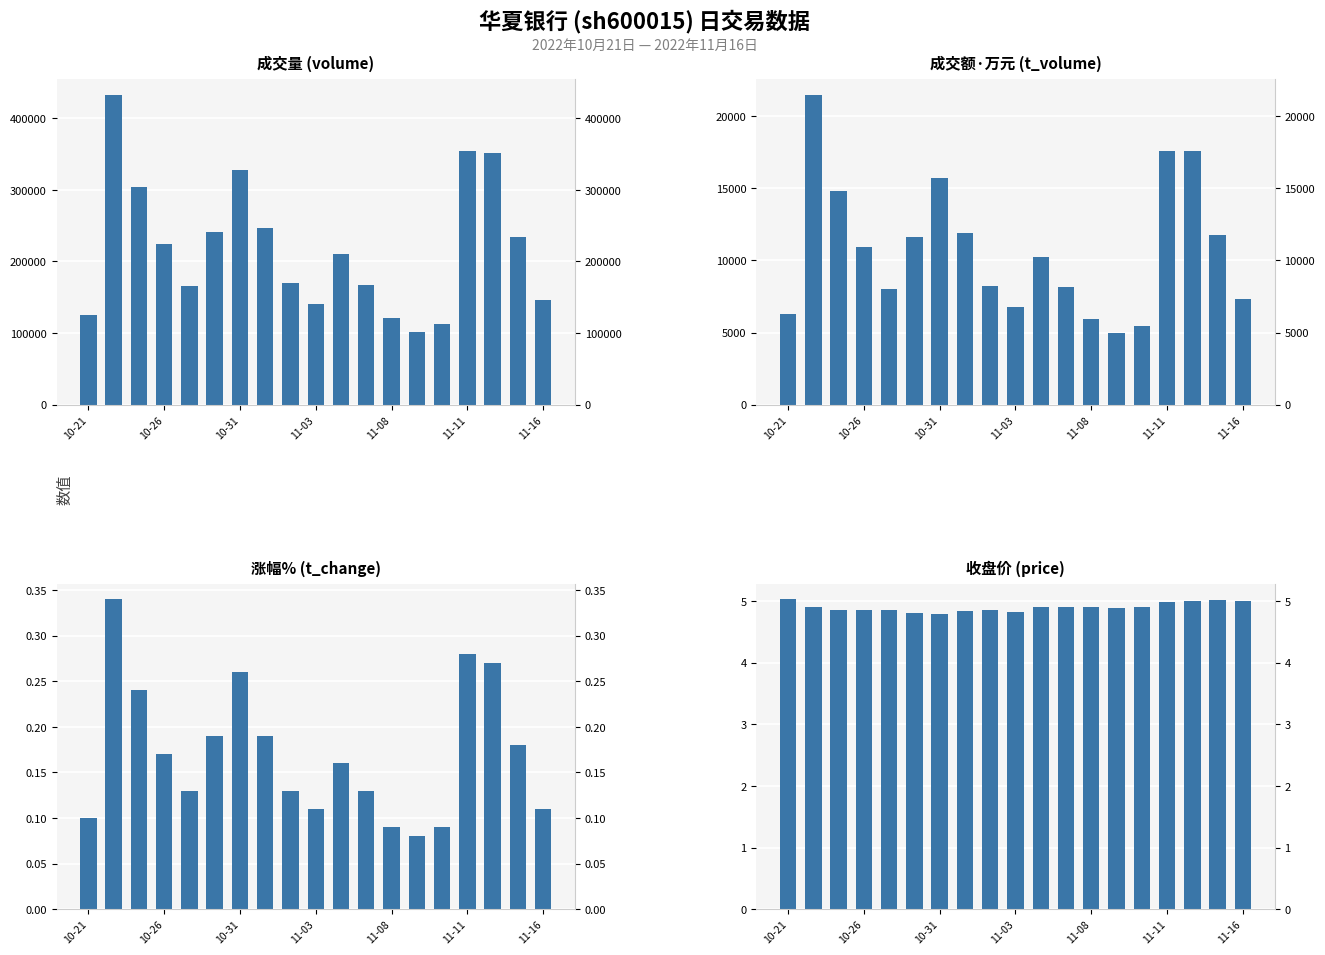

Reading left to right, what are all the values shown in this chart?

volume: 124706.0	432661.0	303629.0	224203.0	165250.0	241256.0	327235.0	246516.0	169772.0	140712.0	210606.0	166501.0	120947.0	101421.0	112385.0	354622.0	350991.0	233808.0	145954.0
t_volume: 6299.0	21495.0	14818.0	10919.0	8039.0	11642.0	15708.0	11876.0	8216.0	6797.0	10265.0	8148.0	5922.0	4969.0	5488.0	17577.0	17623.0	11749.0	7299.0
t_change: 0.1	0.3	0.2	0.2	0.1	0.2	0.3	0.2	0.1	0.1	0.2	0.1	0.1	0.1	0.1	0.3	0.3	0.2	0.1
price: 5.0	4.9	4.9	4.8	4.8	4.8	4.8	4.8	4.8	4.8	4.9	4.9	4.9	4.9	4.9	5.0	5.0	5.0	5.0